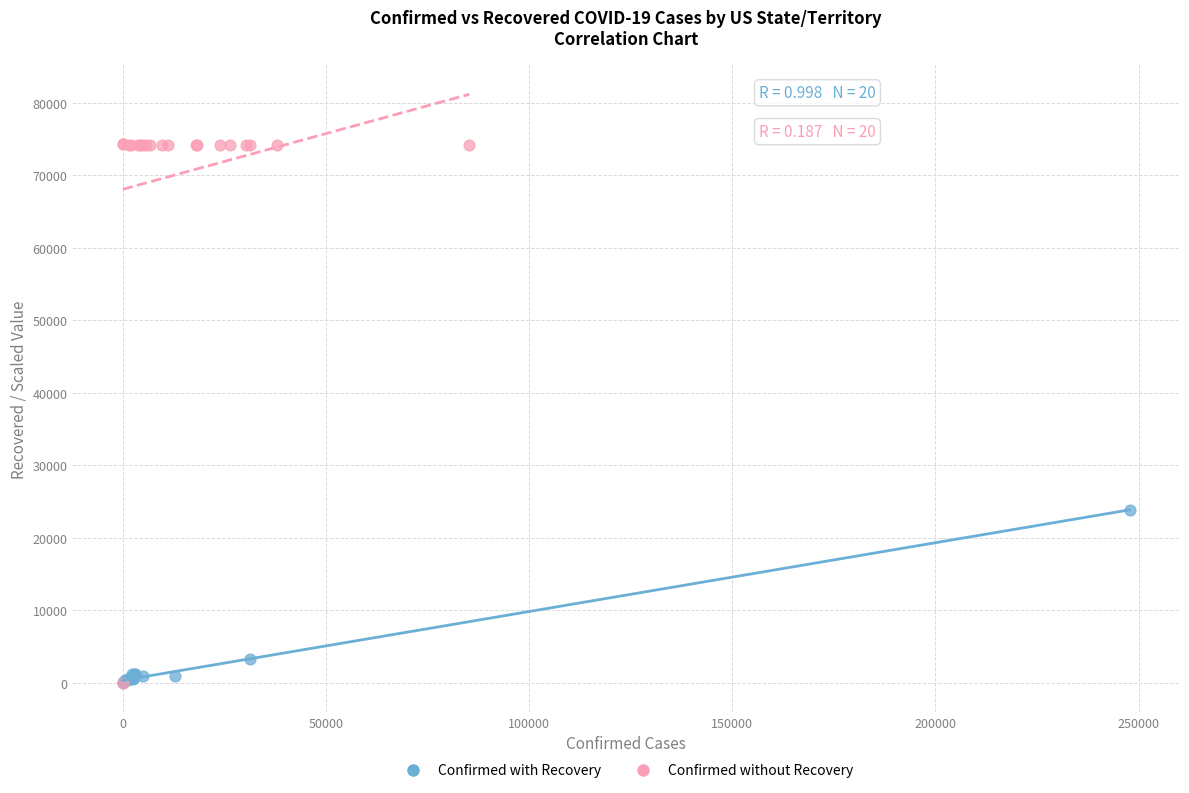

What are all the series names shown in the legend?

Confirmed with Recovery, Confirmed without Recovery